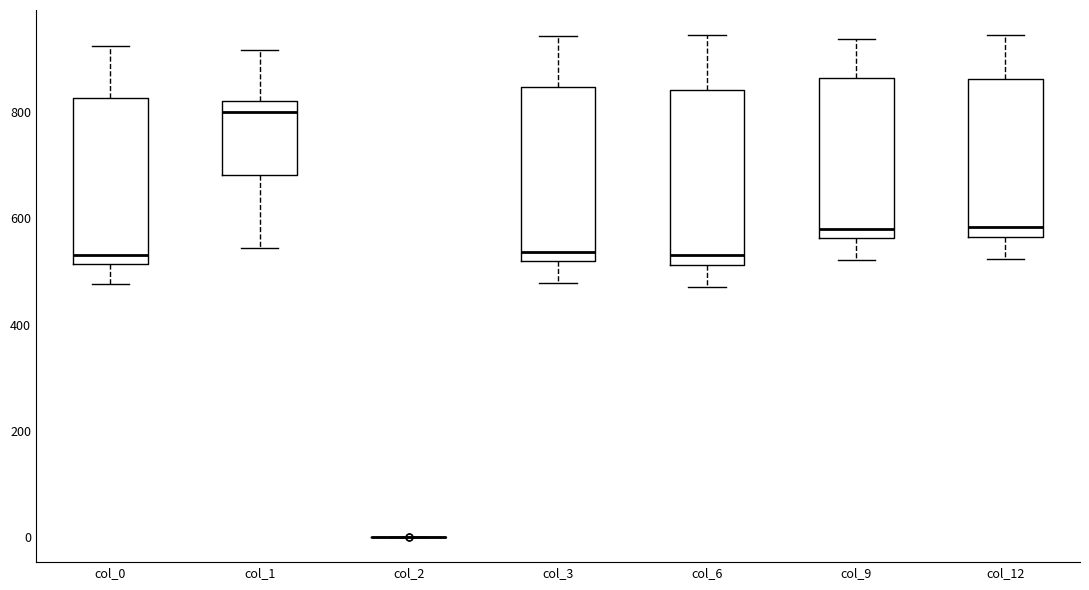

Where is the upper edge of the box for col_6 on the y-axis? The values are not printed on the chart, so give them approximately, as read against the axis.

840